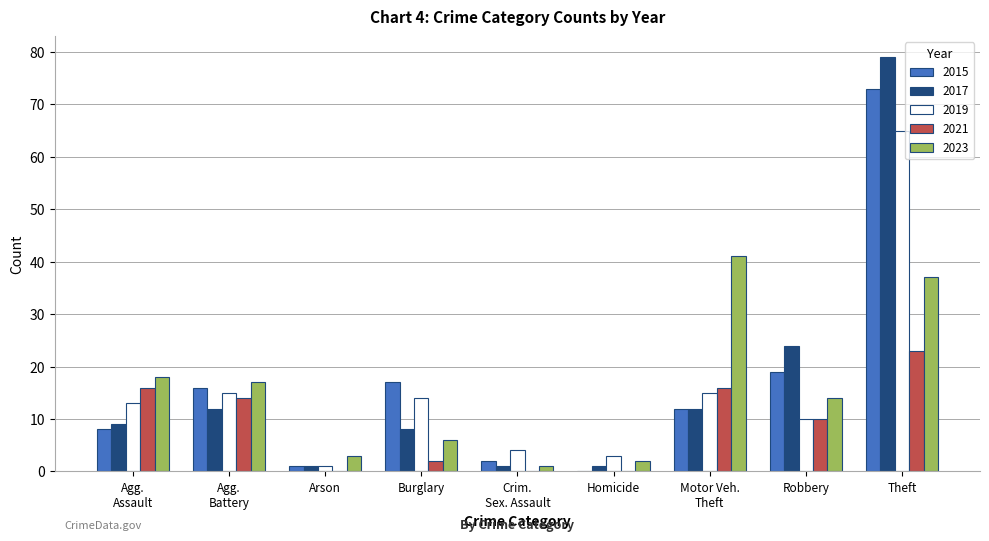

Where is 2017 nearest to the value 40?

Robbery